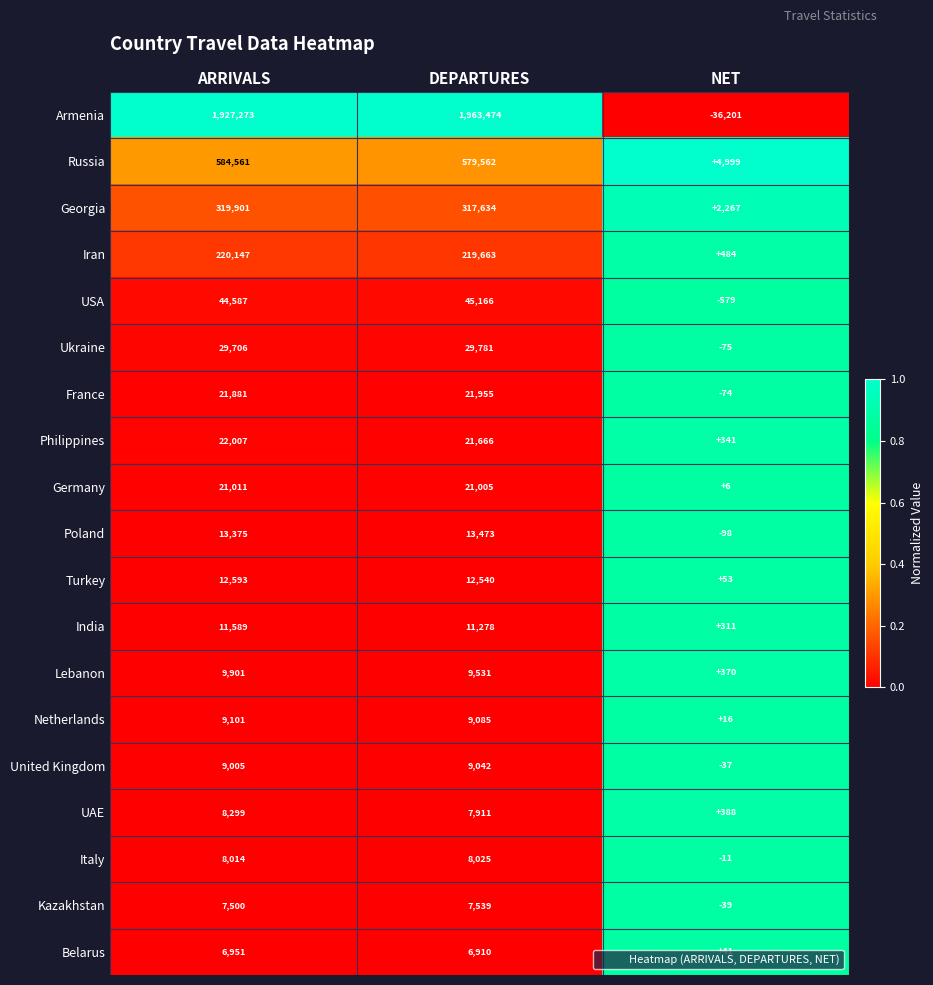

Between ARRIVALS and DEPARTURES, which series saw the biggest shift?

Armenia